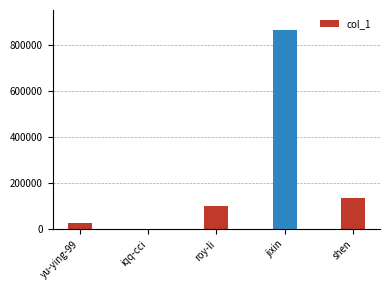

Are the bars grouped side by side (vs. stacked)?

No